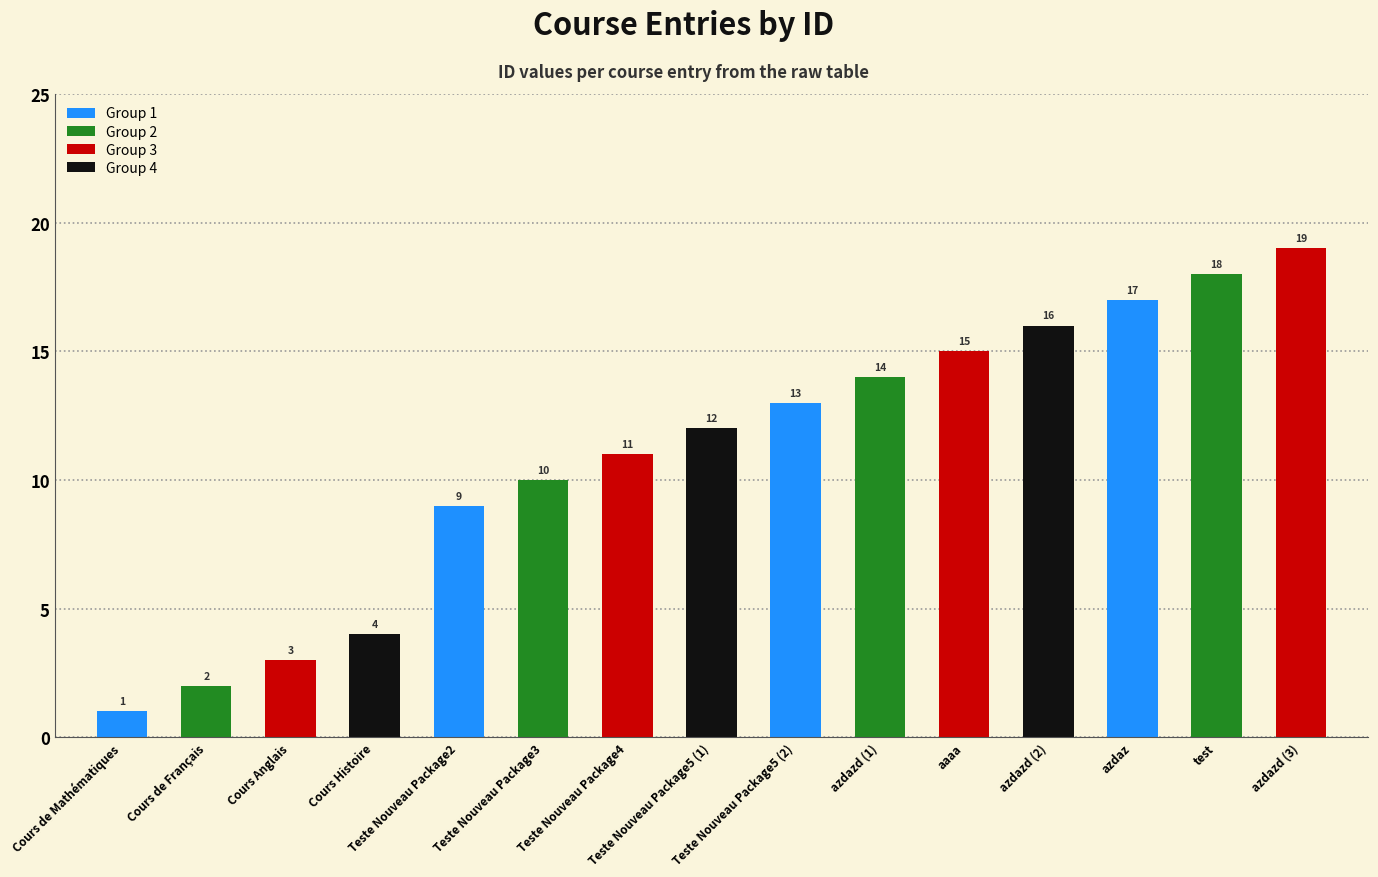

Reading left to right, what are all the values shown in this chart?

1	2	3	4	9	10	11	12	13	14	15	16	17	18	19